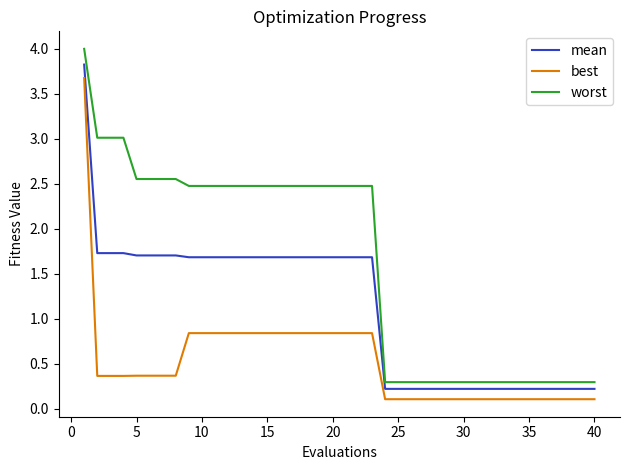

What are all the series names shown in the legend?

mean, best, worst